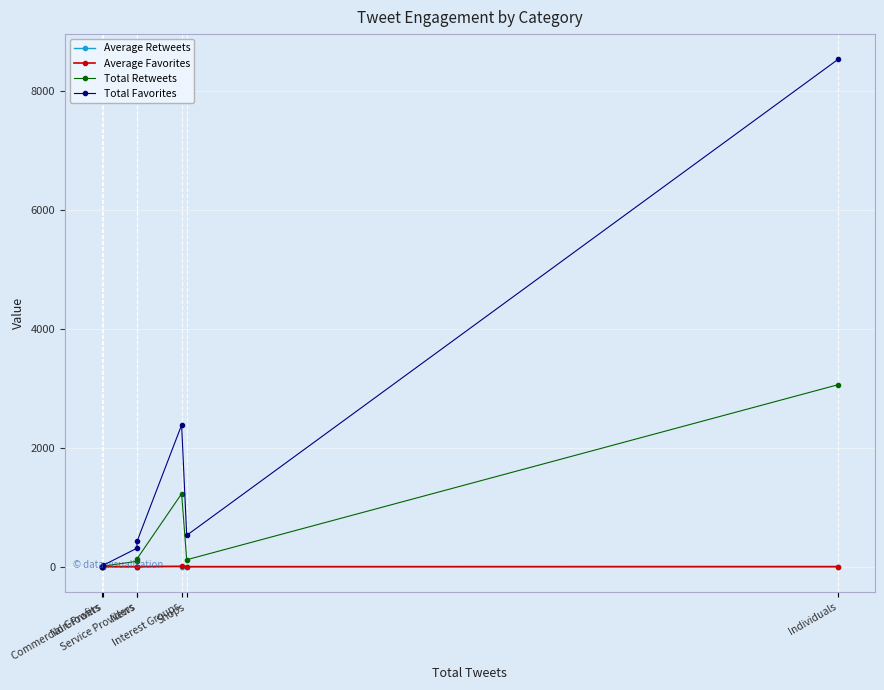

Count the number of categories in the chart.

7